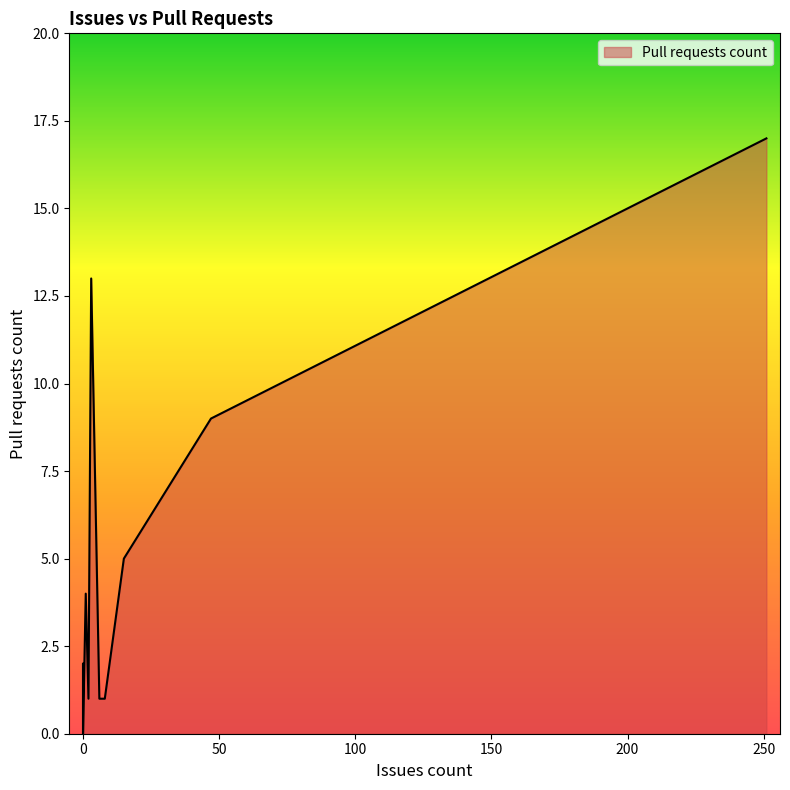

What is the label of the 5th point from the right?

2